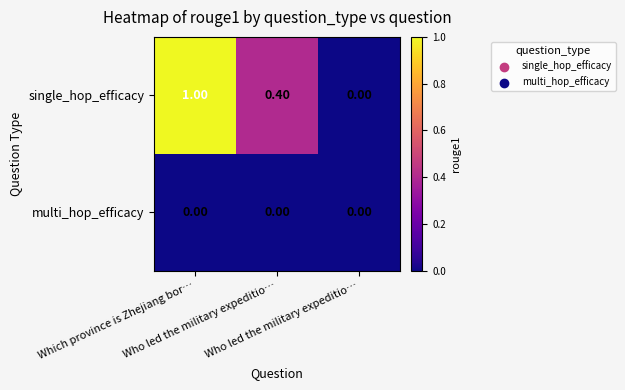

How many data points does each series have?

3